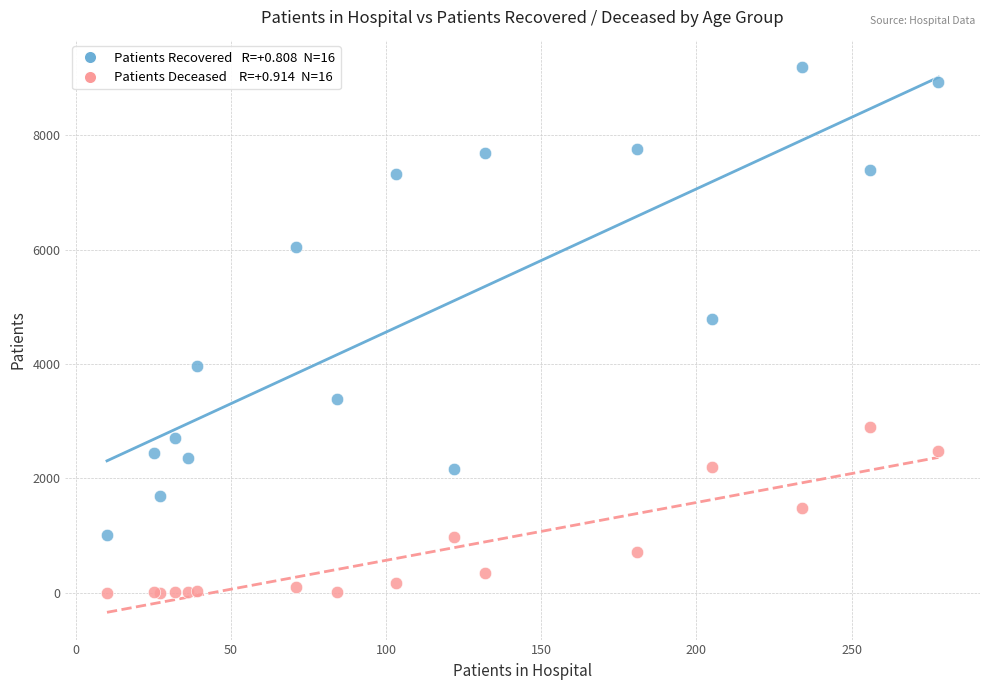

Across all series, what Y value is closest to 4598?

4789